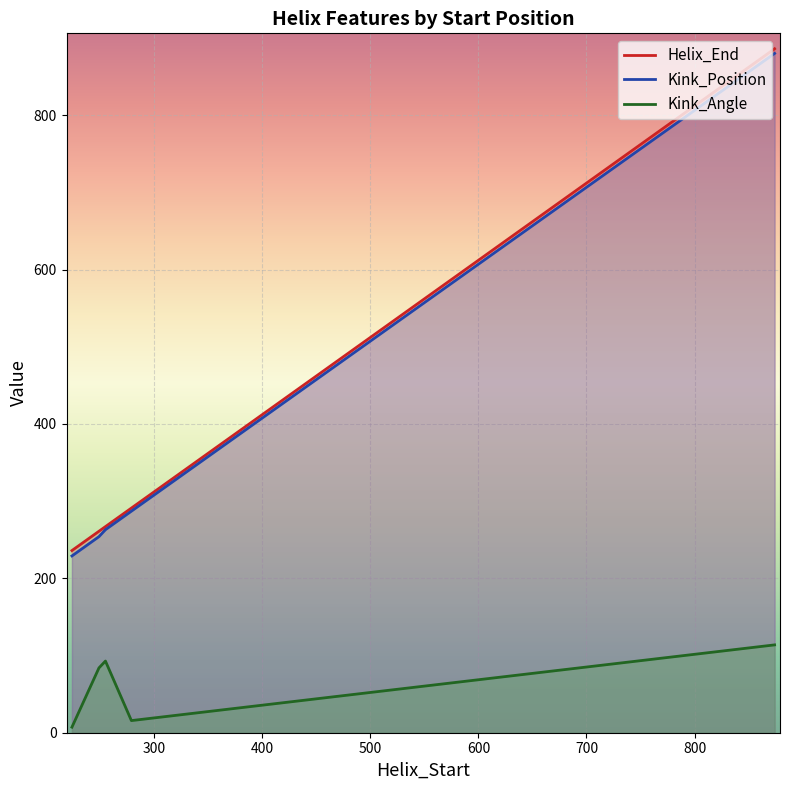

Rank the categories by Kink_Position value from lowest to highest.

224, 249, 255, 279, 874, 874, 874, 874